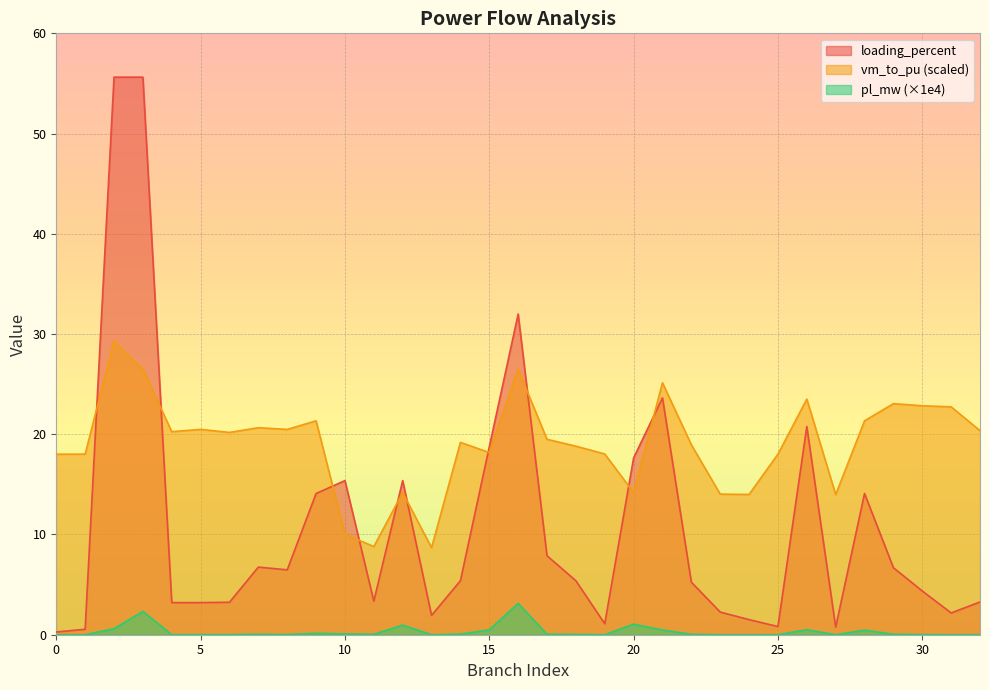

The value of loading_percent at 29 is 4.1. True or false?

False